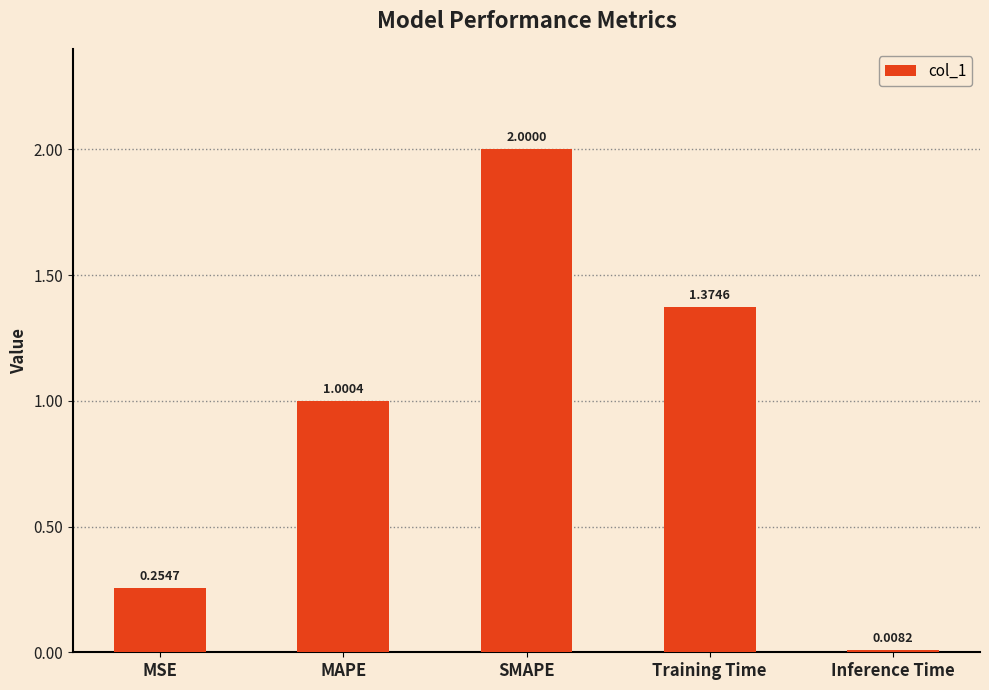

What is the change in value from SMAPE to Inference Time?

-2.0